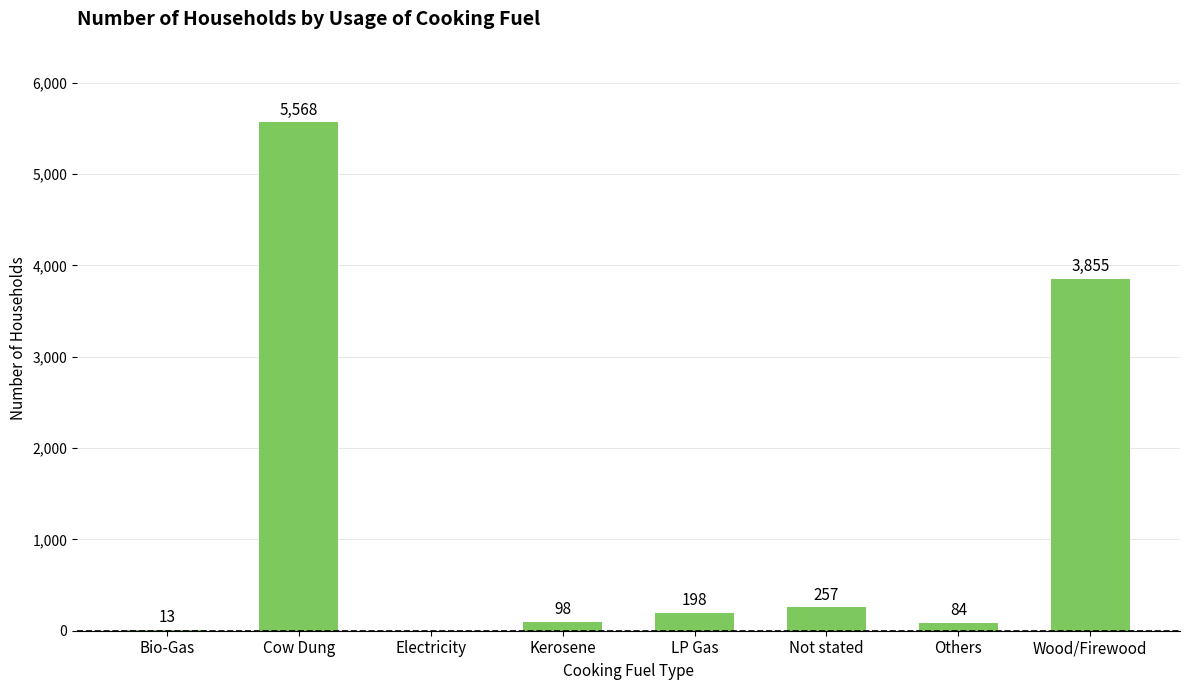

Reading right to left, extract all data points from this chart.

Wood/Firewood=3855	Others=84	Not stated=257	LP Gas=198	Kerosene=98	Electricity=0	Cow Dung=5568	Bio-Gas=13